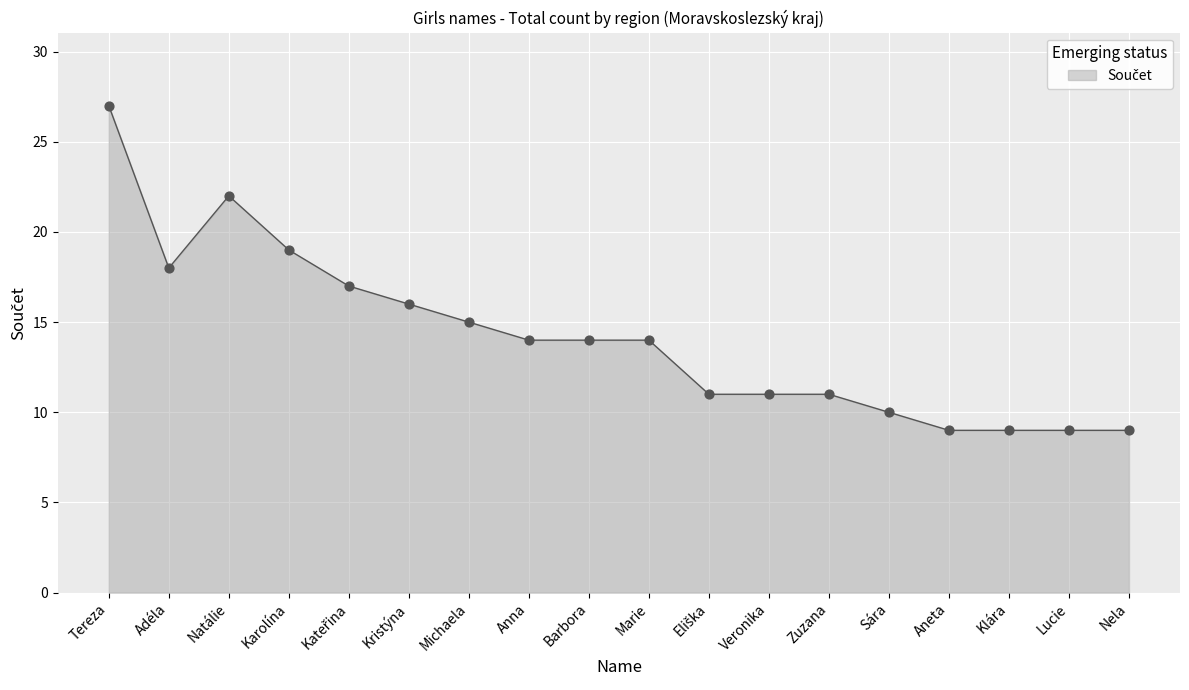

Which has a higher value, Sára or Veronika?

Veronika